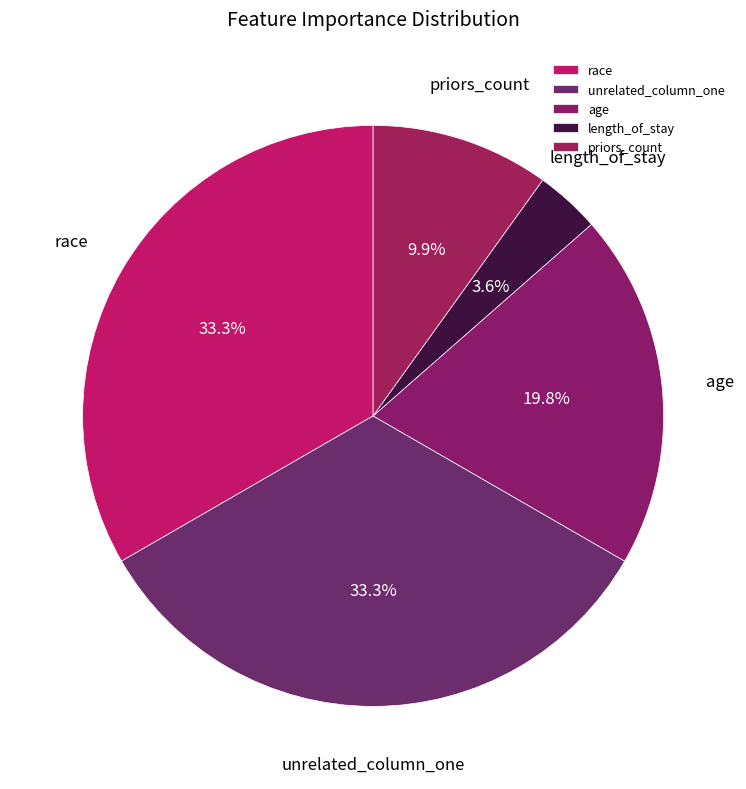

What is the ratio of the value at priors_count to the value at unrelated_column_one?

0.3